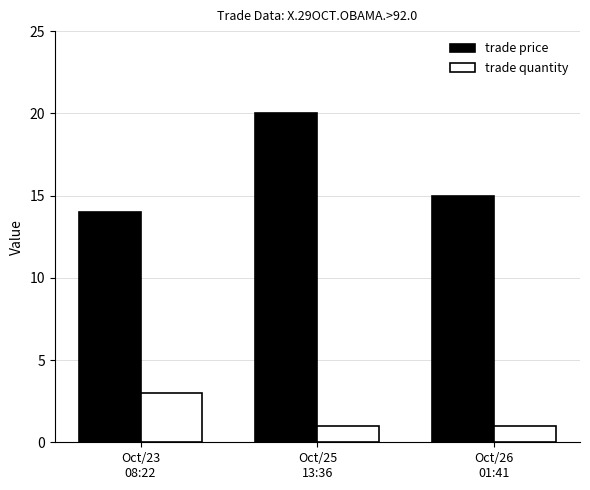

Reading left to right, extract all data points from this chart.

trade price: 14	20	15
trade quantity: 3	1	1